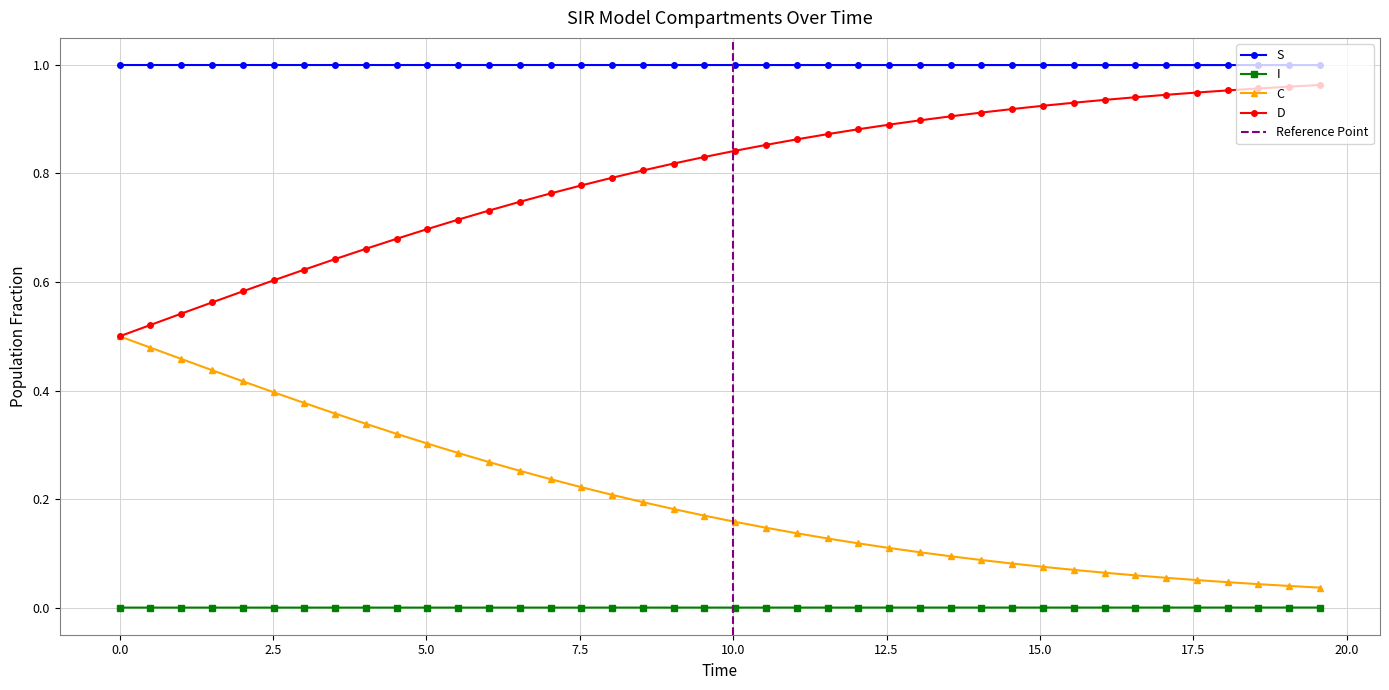

True or false: D and S cross at least once.

False